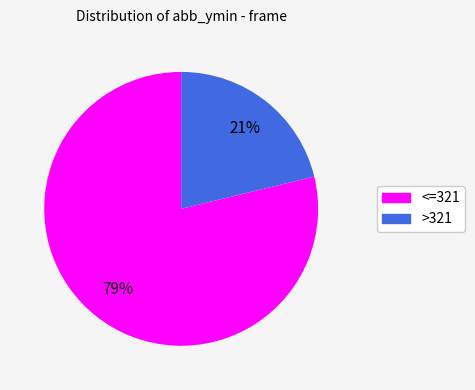

Rank the categories by value from highest to lowest.

<=321, >321